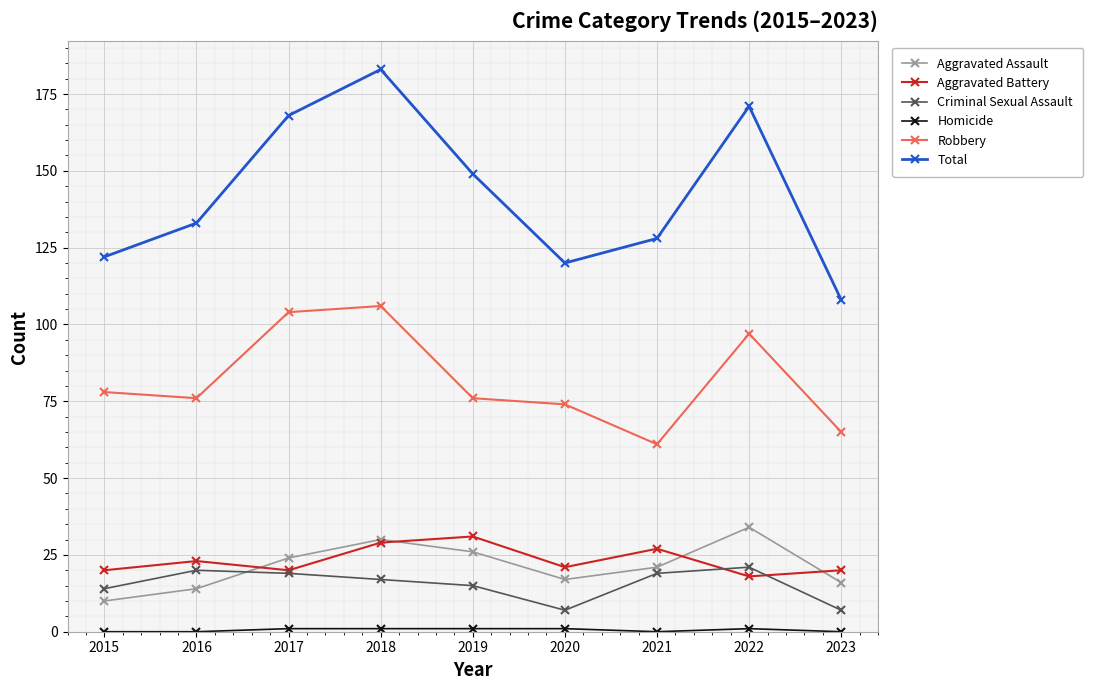

At which label is Total closest to 145?

2019